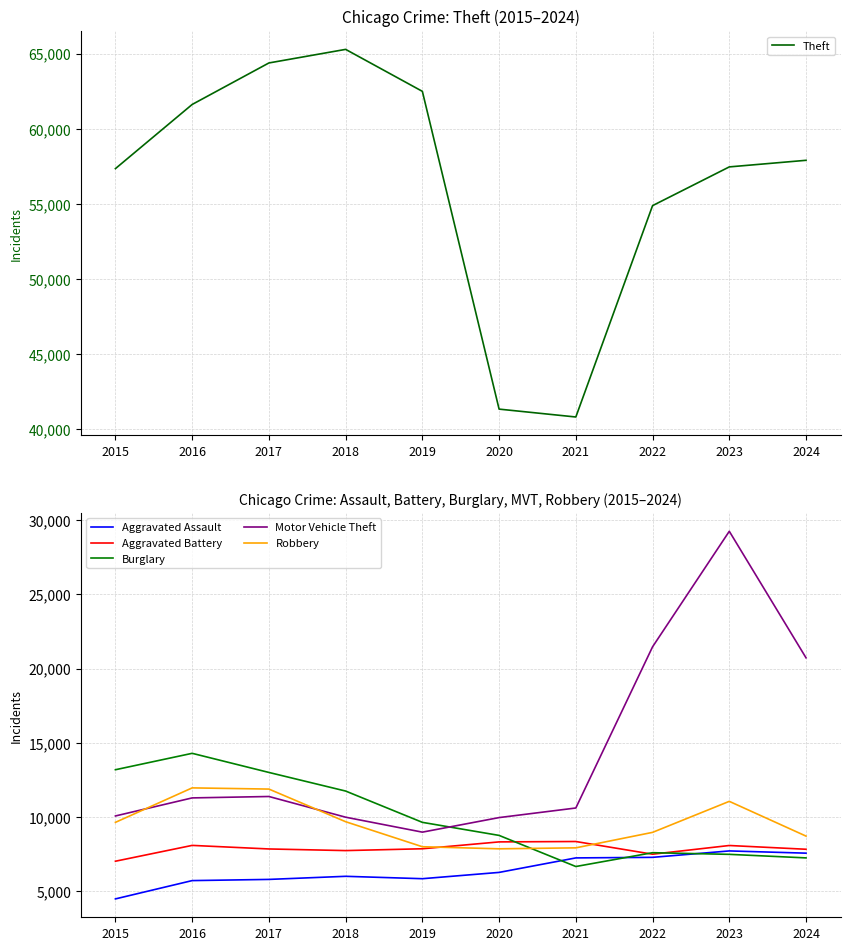

How many values in the Burglary series exceed 9638?

4